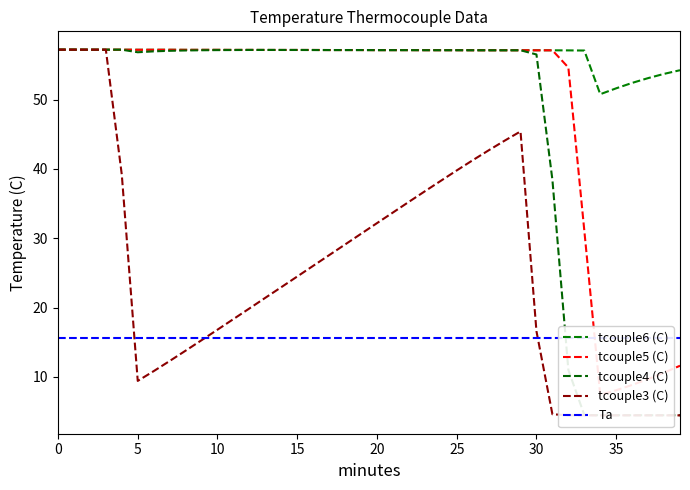

True or false: tcouple6 (C) and Ta cross at least once.

False